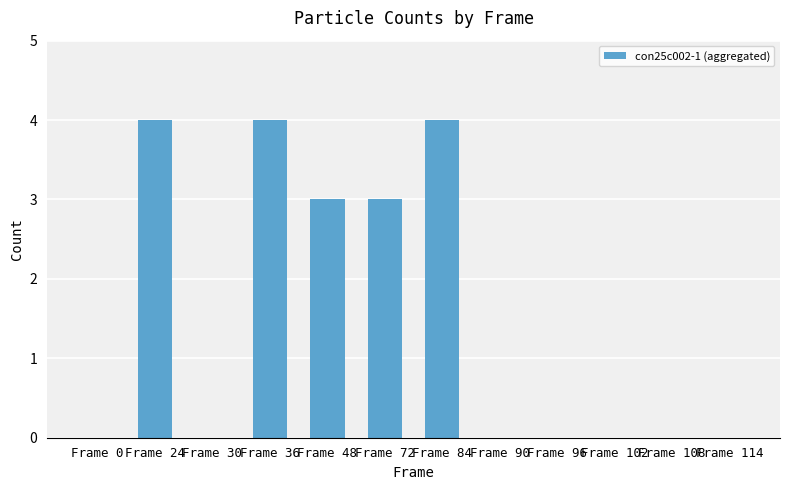

The chart shows a value of 0 at Frame 102. True or false?

True